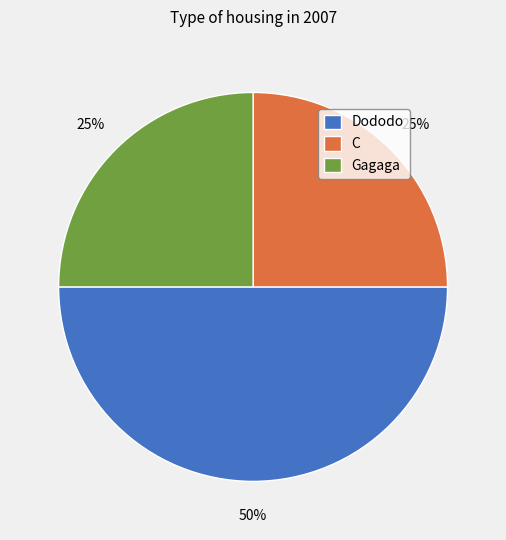

The C slice represents 36% of the pie. True or false?

False